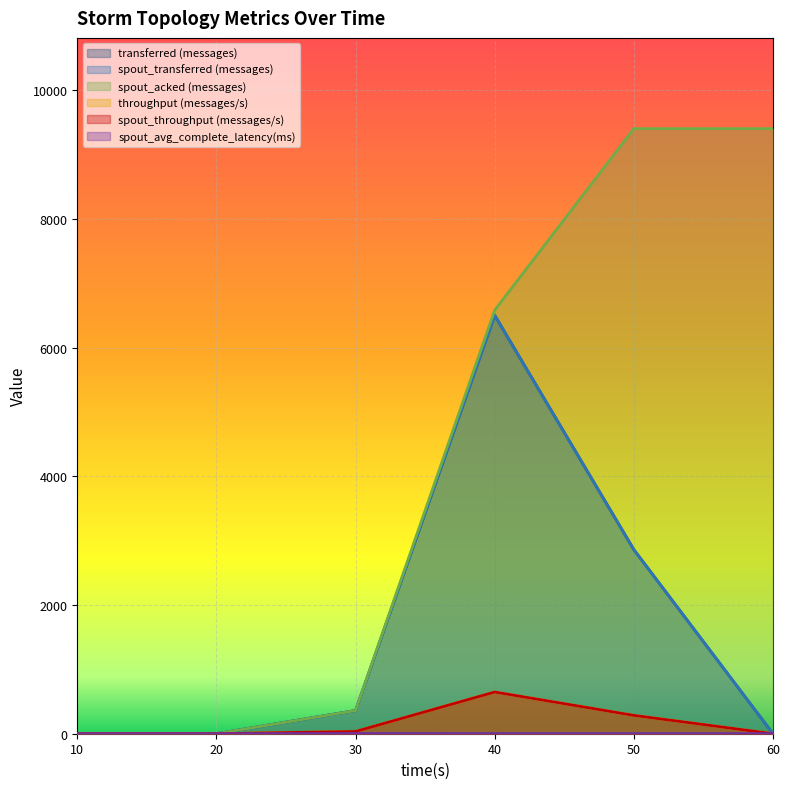

Rank the series by their maximum value, from highest to lowest.

spout_acked (messages), transferred (messages), spout_transferred (messages), throughput (messages/s), spout_throughput (messages/s), spout_avg_complete_latency(ms)